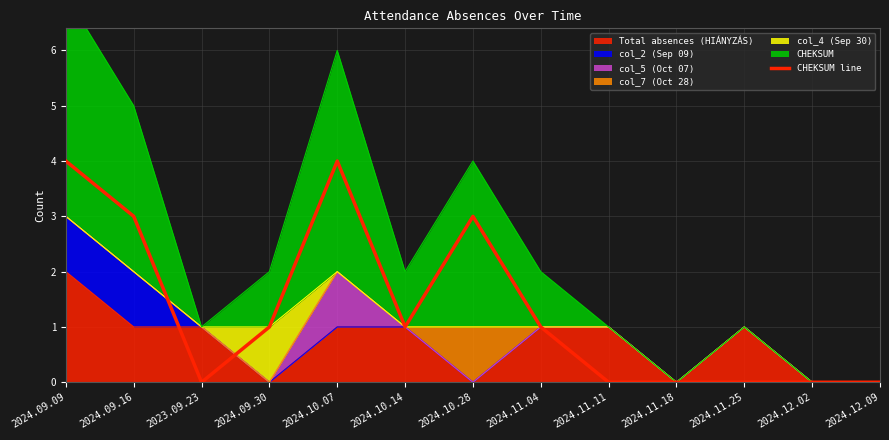

Between 2024.12.09 and 2024.09.30, which is larger?

2024.09.30